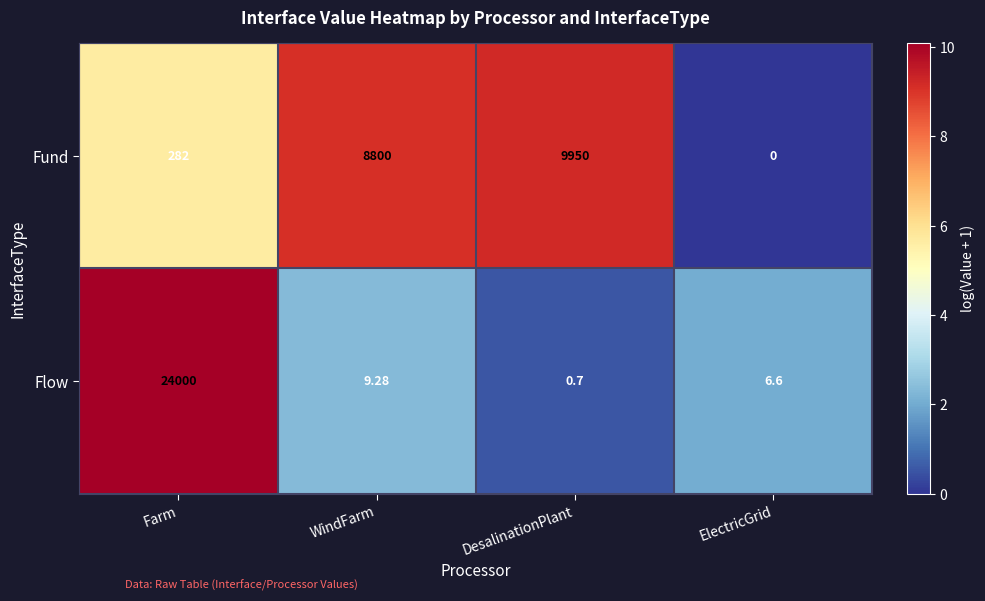

Rank the series at Farm from lowest to highest value.

Fund, Flow